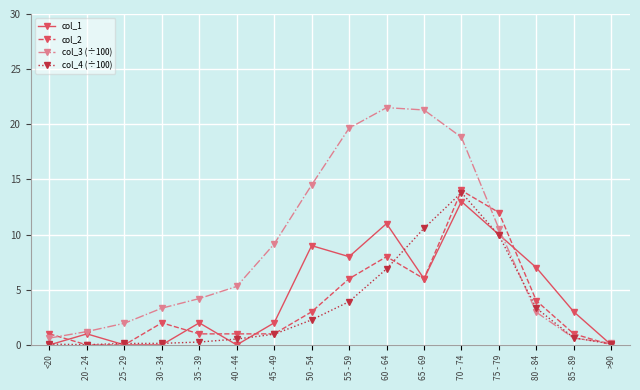

What are all the series names shown in the legend?

col_1, col_2, col_3 (÷100), col_4 (÷100)